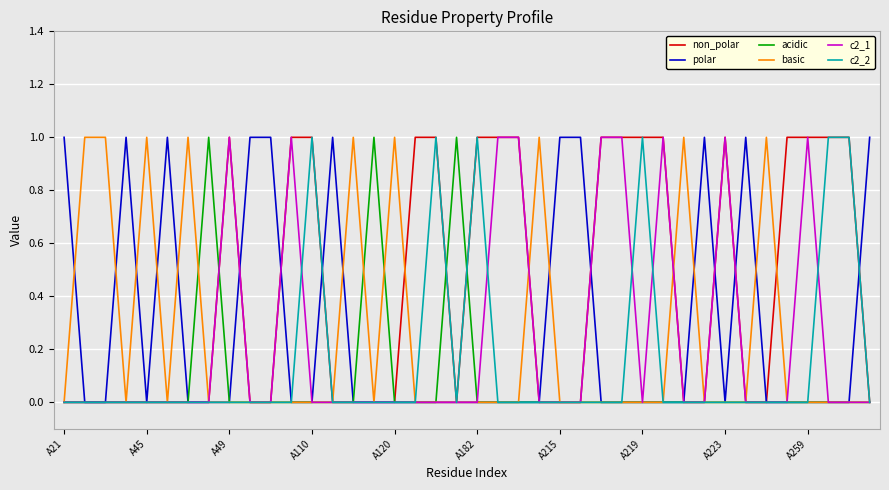

How many categories are shown in the chart?

40